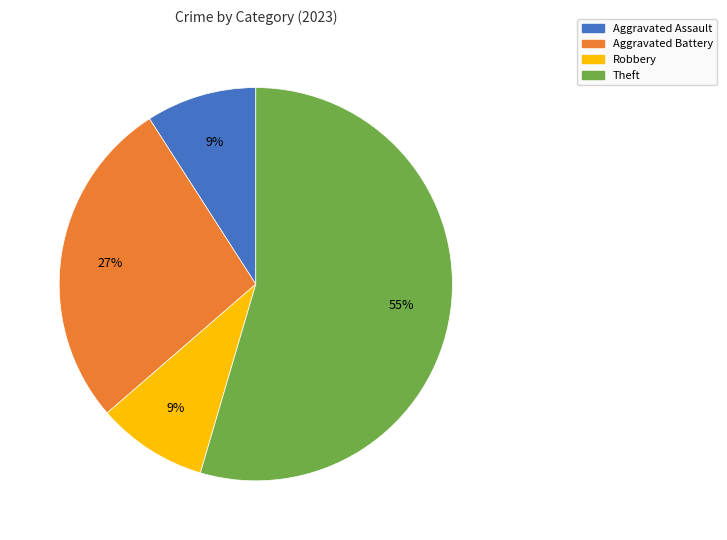

Is the sum of Aggravated Assault and Robbery greater than half?

No